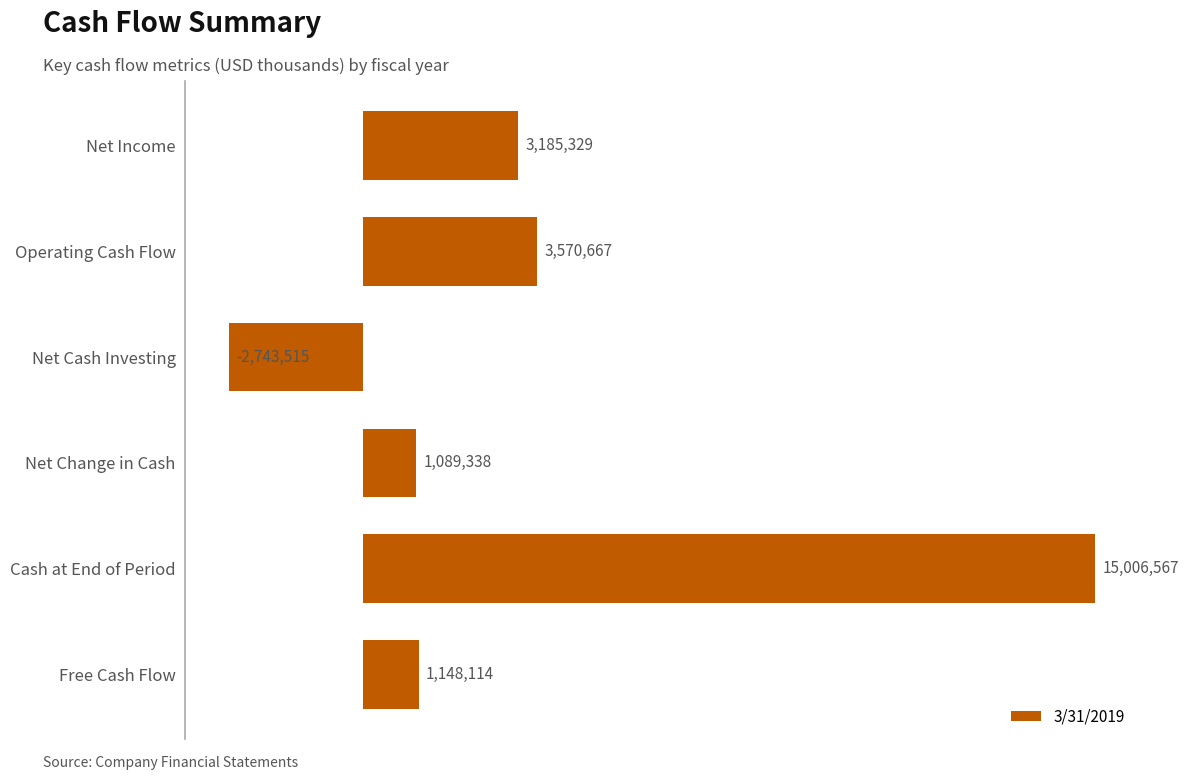

Reading top to bottom, extract all data points from this chart.

3185329	3570667	-2743515	1089338	15006567	1148114